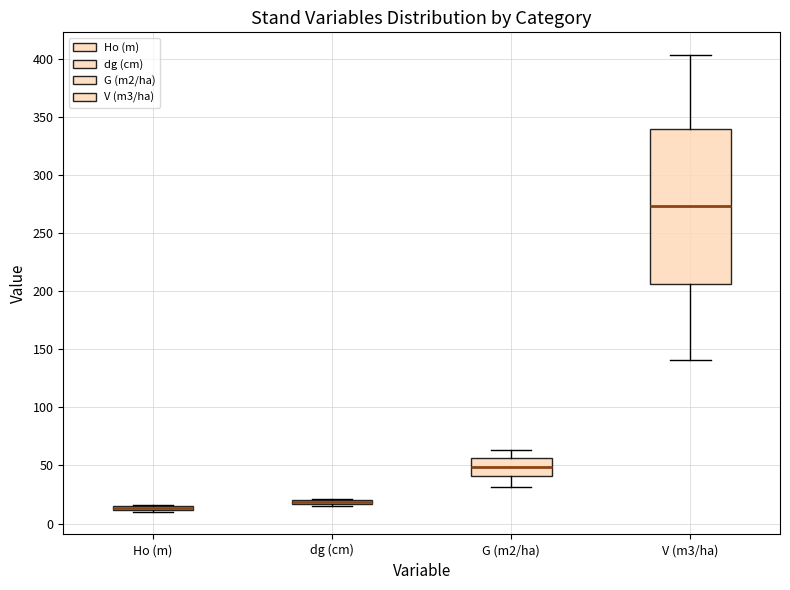

Which box is the tallest, from its lower edge to its upper edge?

V (m3/ha)